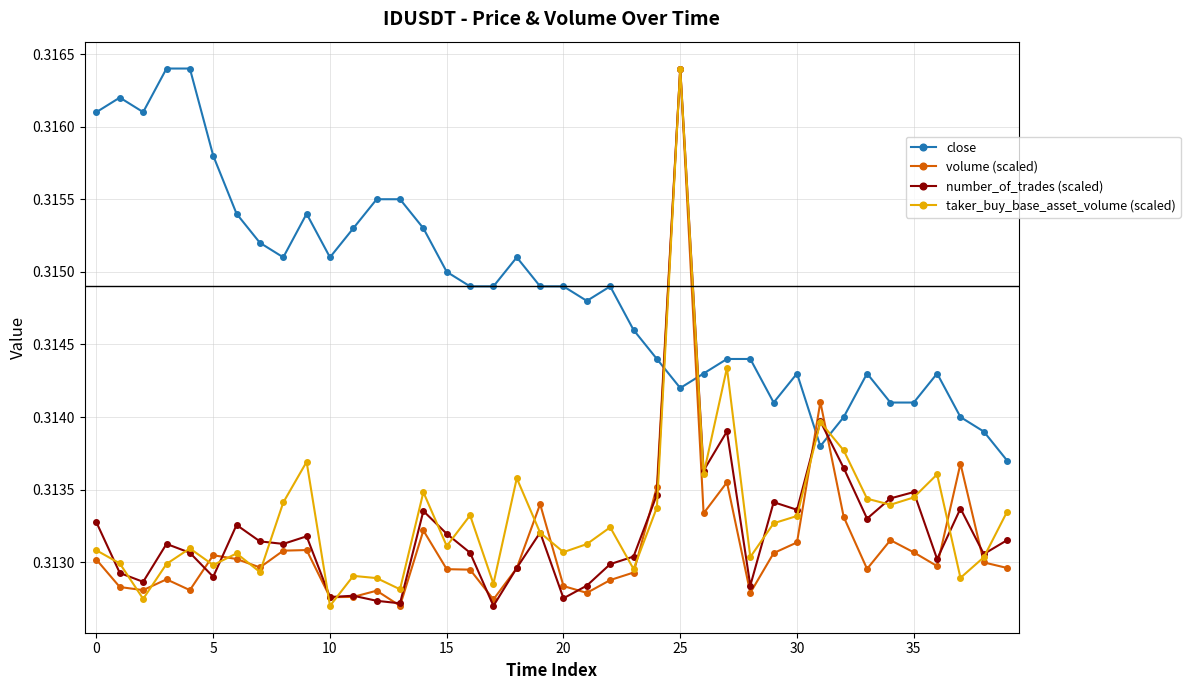

In taker_buy_base_asset_volume (scaled), how many points are lower than both neighbors (excluding endpoints)?

13